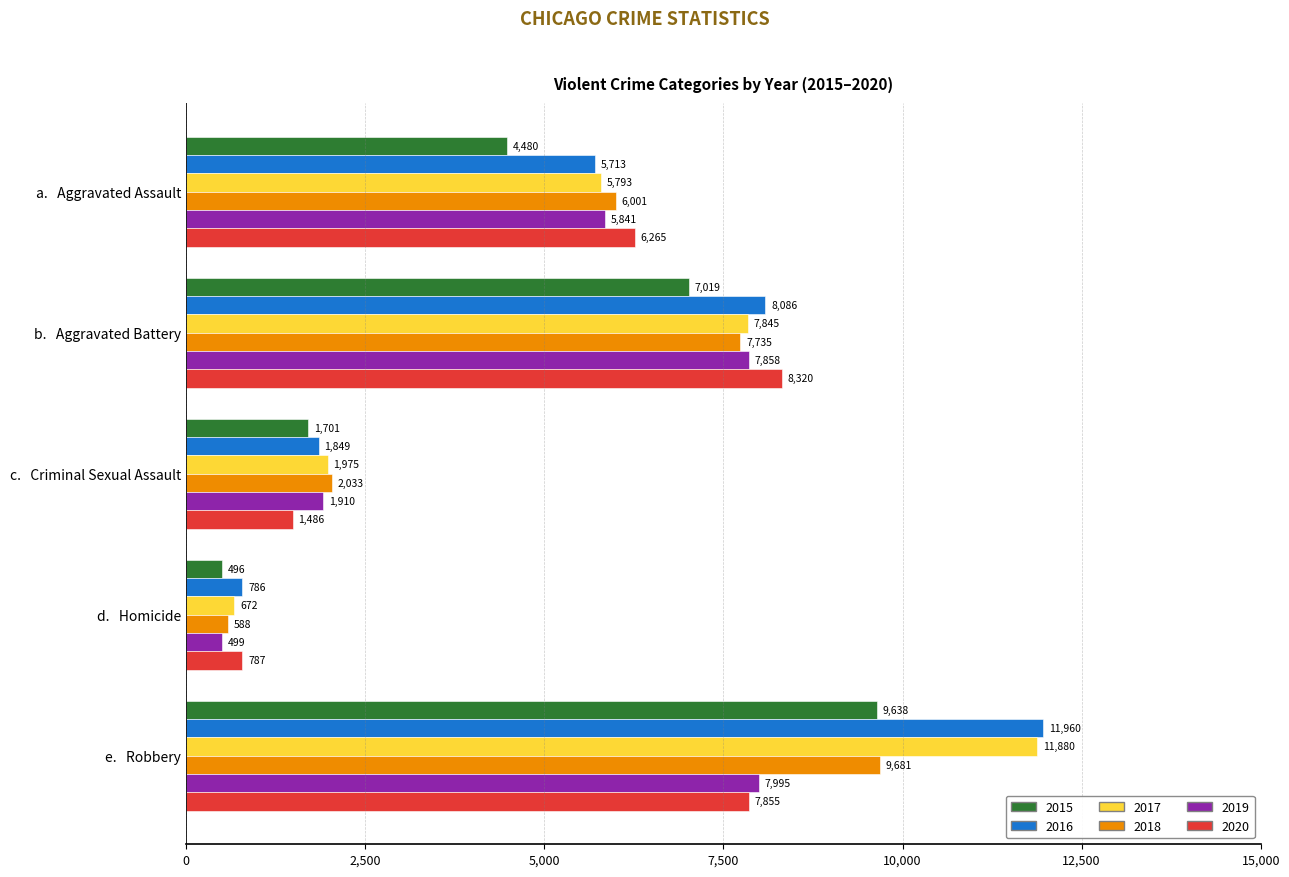

How many 2015 values are between 1701 and 7019?

3